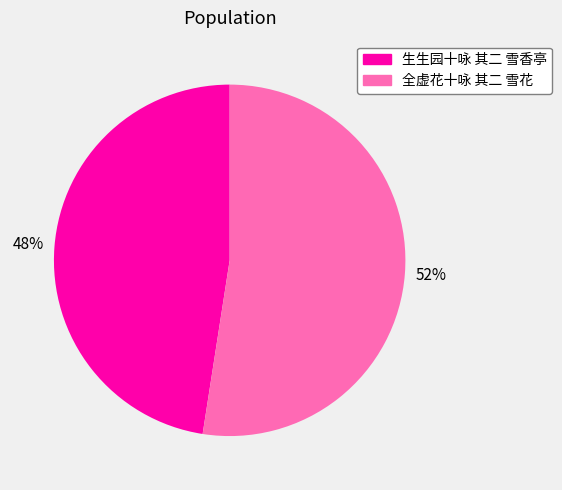

Combined, do 生生园十咏 其二 雪香亭 and 全虚花十咏 其二 雪花 account for over 50%?

Yes